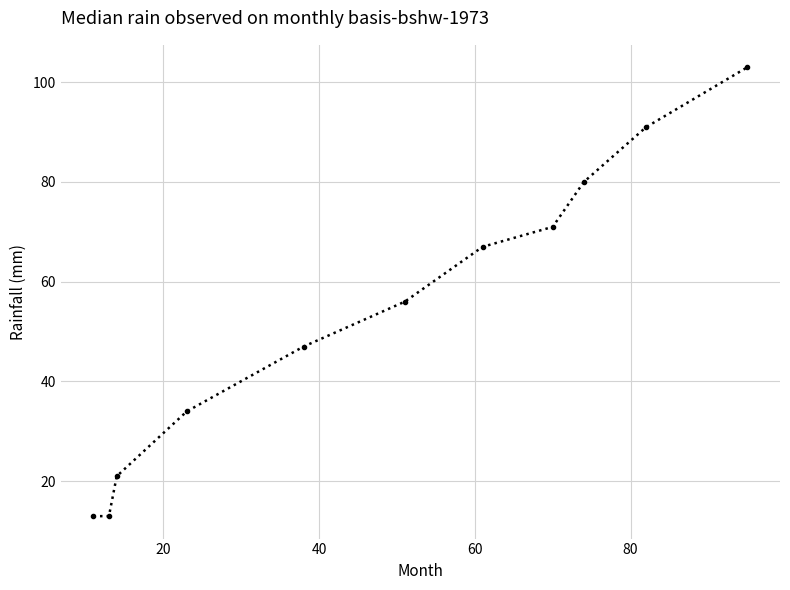

Reading right to left, extract all data points from this chart.

103	91	80	71	67	56	47	34	21	13	13